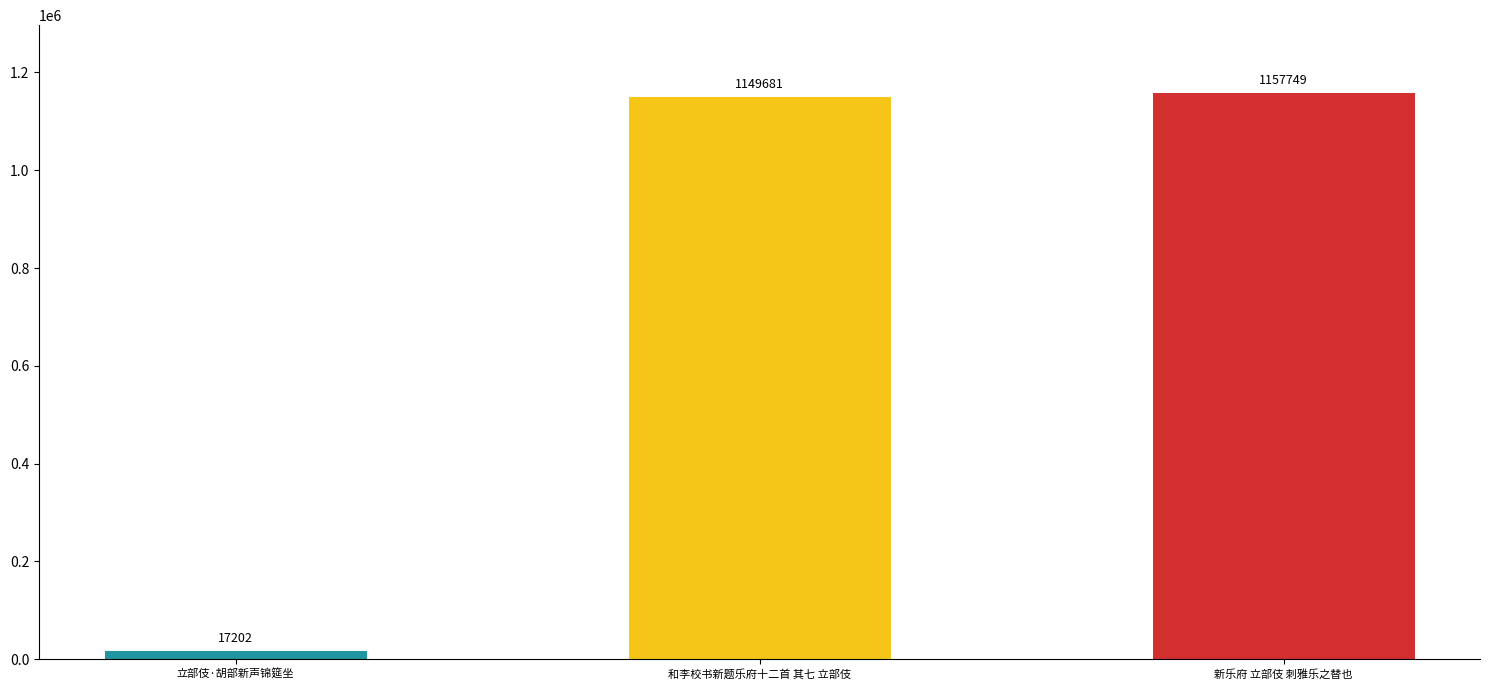

The value at 新乐府 立部伎 刺雅乐之替也 is 1836715. True or false?

False